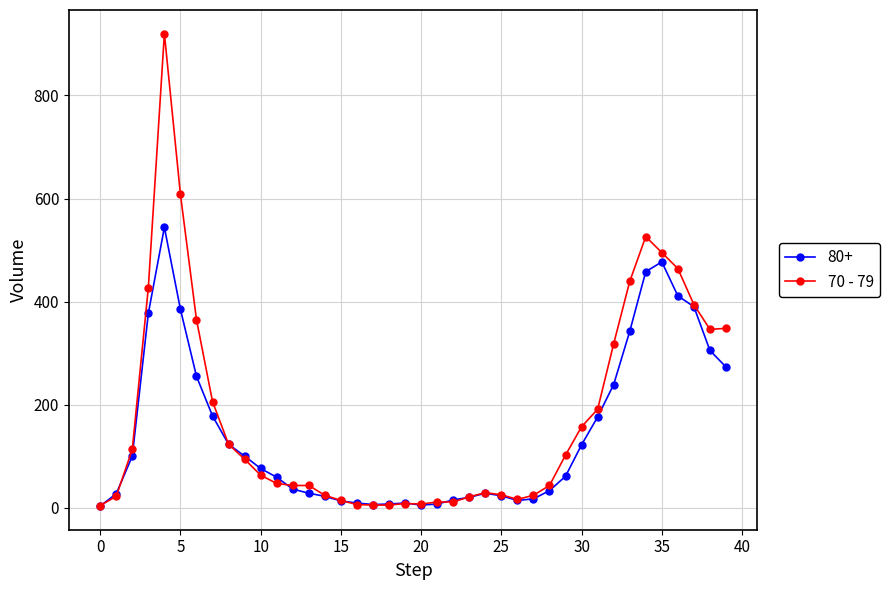

True or false: 80+ has more than 0 interior local peaks.

True